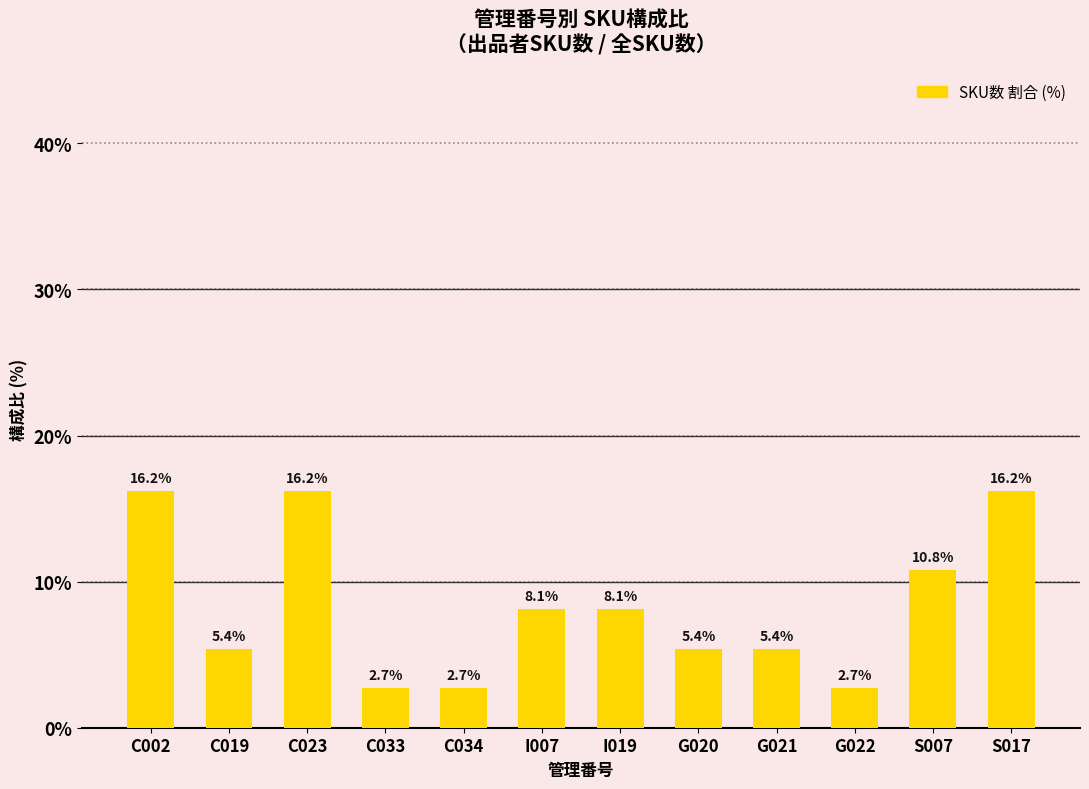

Is it true that the value at C019 is 5.4?

True